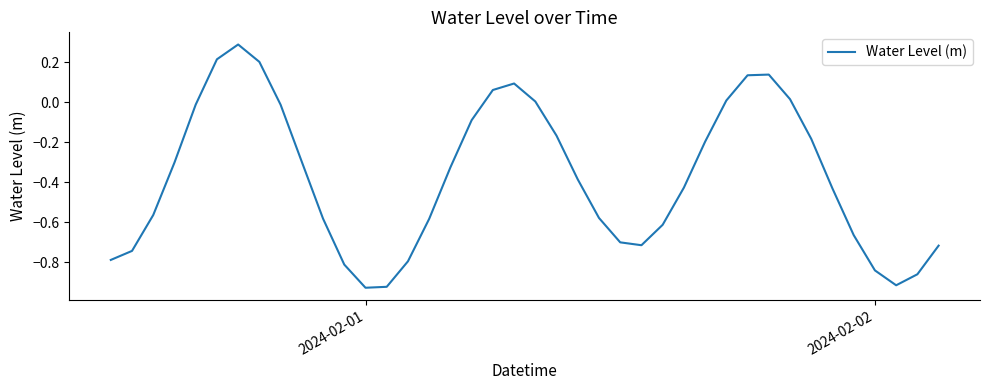

What is the difference between the maximum and minimum values?

1.2